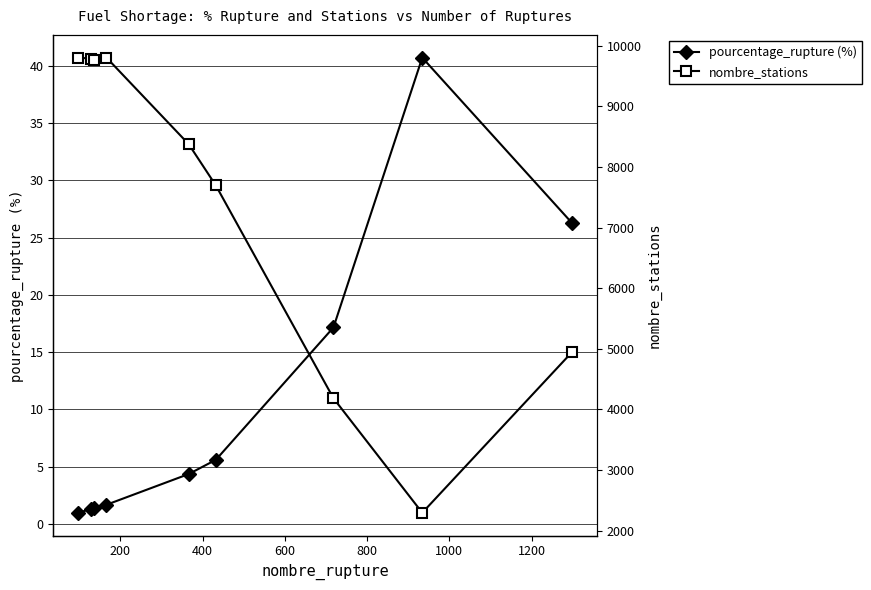

What is the maximum value for pourcentage_rupture (%)?

40.7